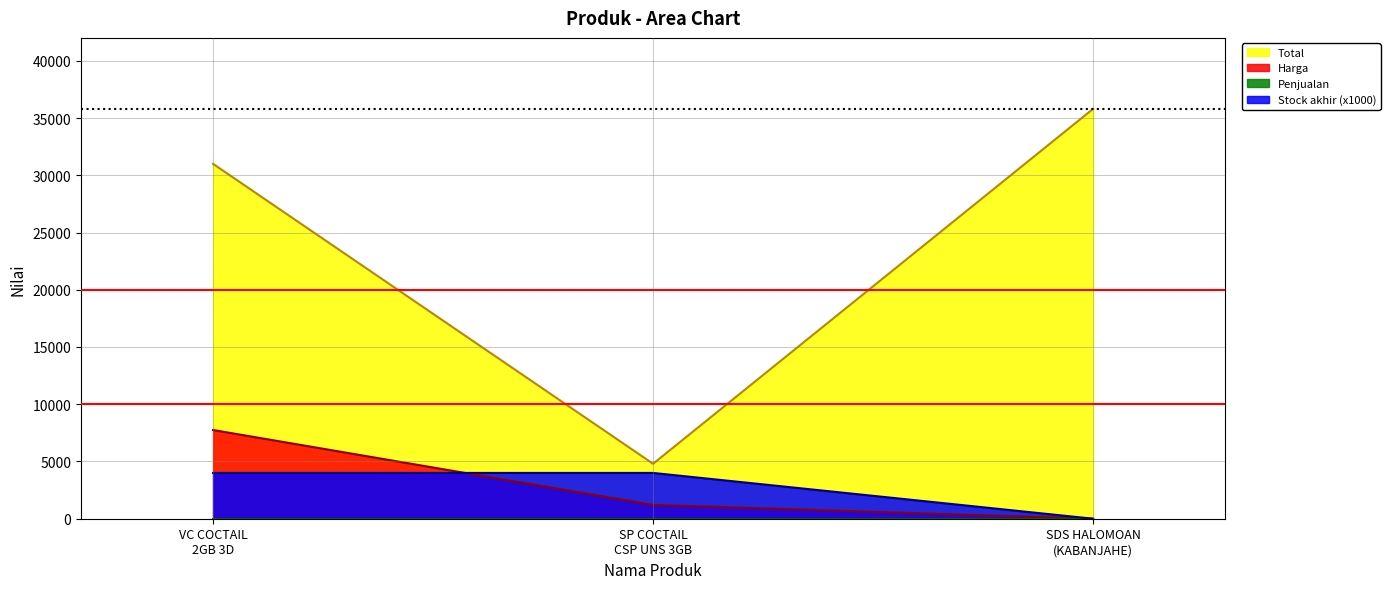

Where is Total nearest to the value 20300?

VC COCTAIL
2GB 3D